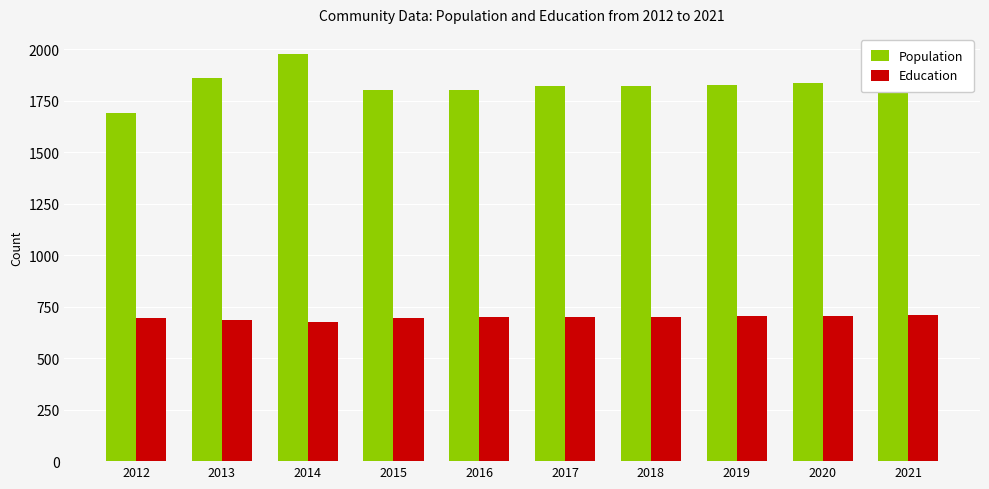

Which series has the largest total across all categories?

Population